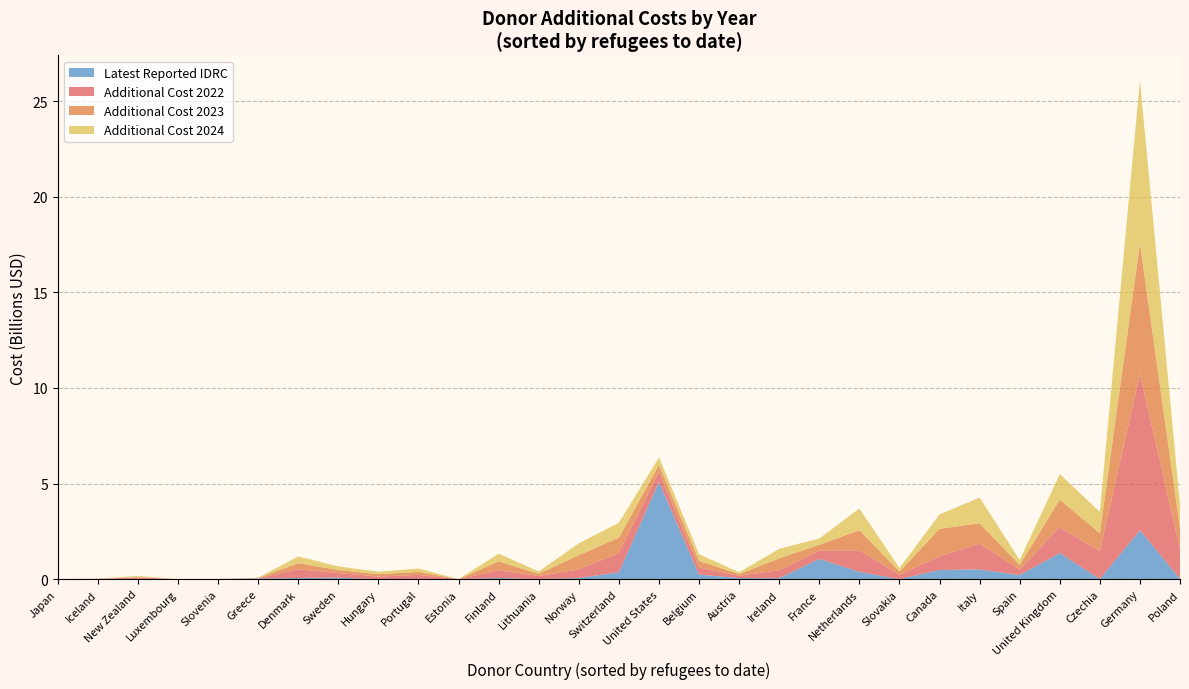

At which category is the sum across all series the highest?

Germany